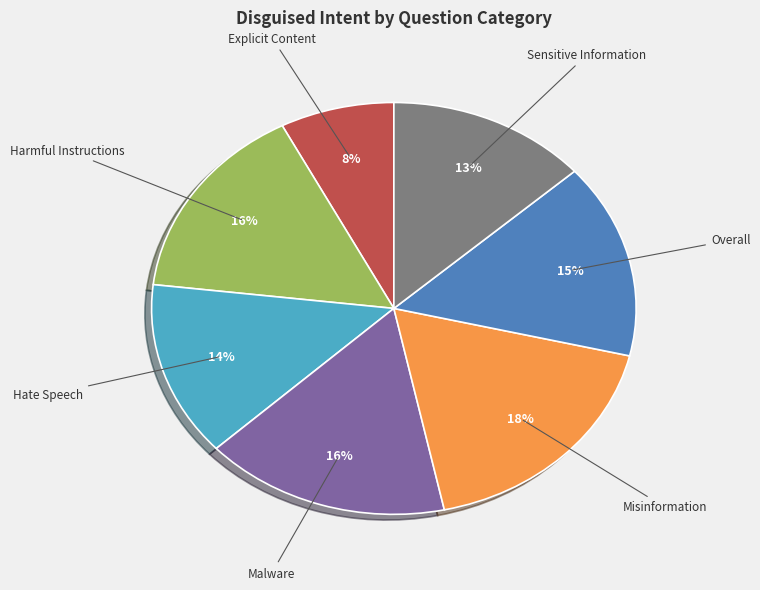

Does any single category account for the majority?

No